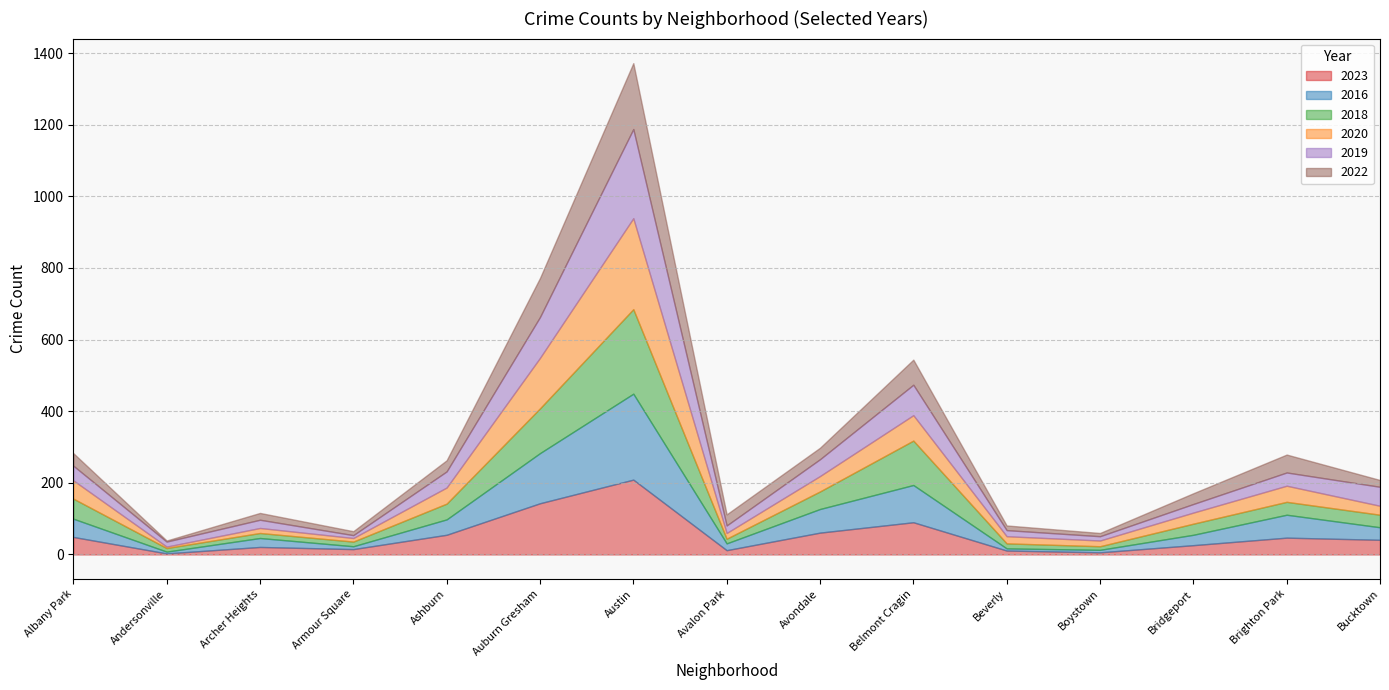

Which category has the lowest value in the 2020 series?

Andersonville